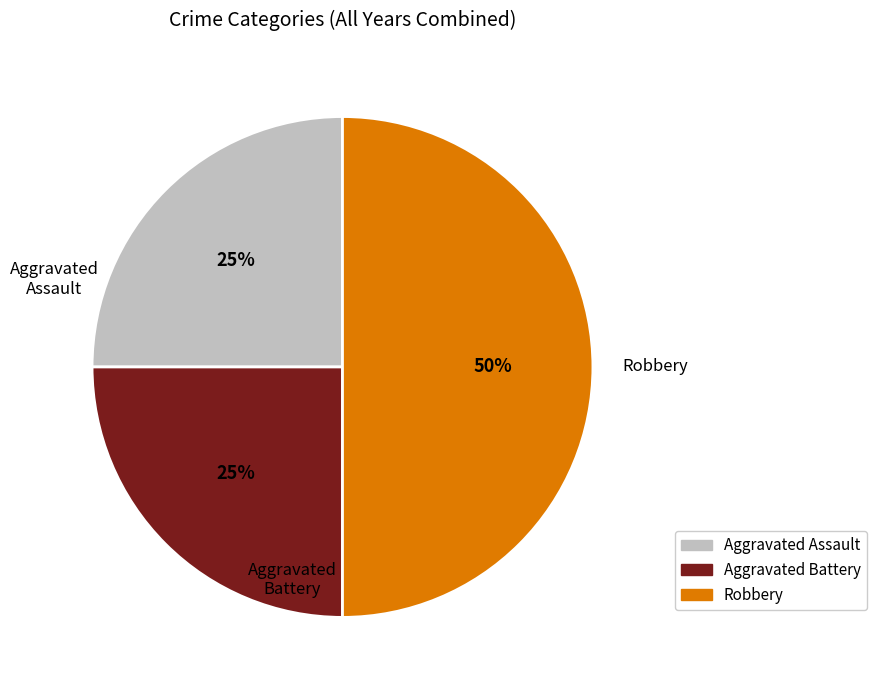

Is Aggravated Assault the majority of the pie?

No